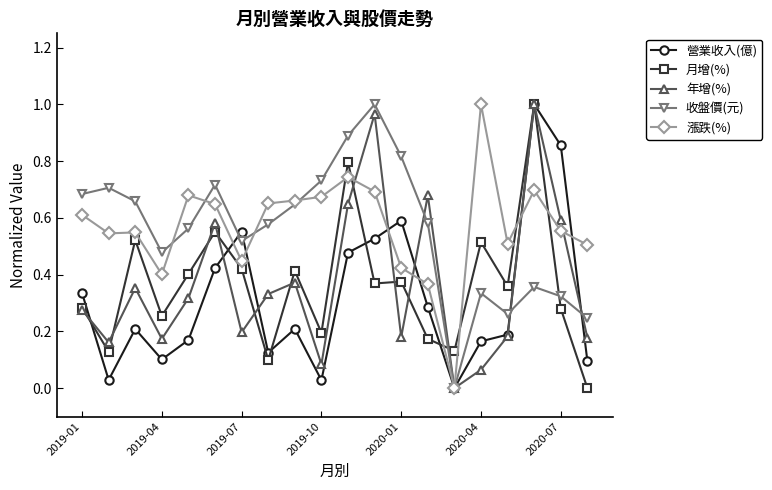

What are all the series names shown in the legend?

營業收入(億), 月增(%), 年增(%), 收盤價(元), 漲跌(%)